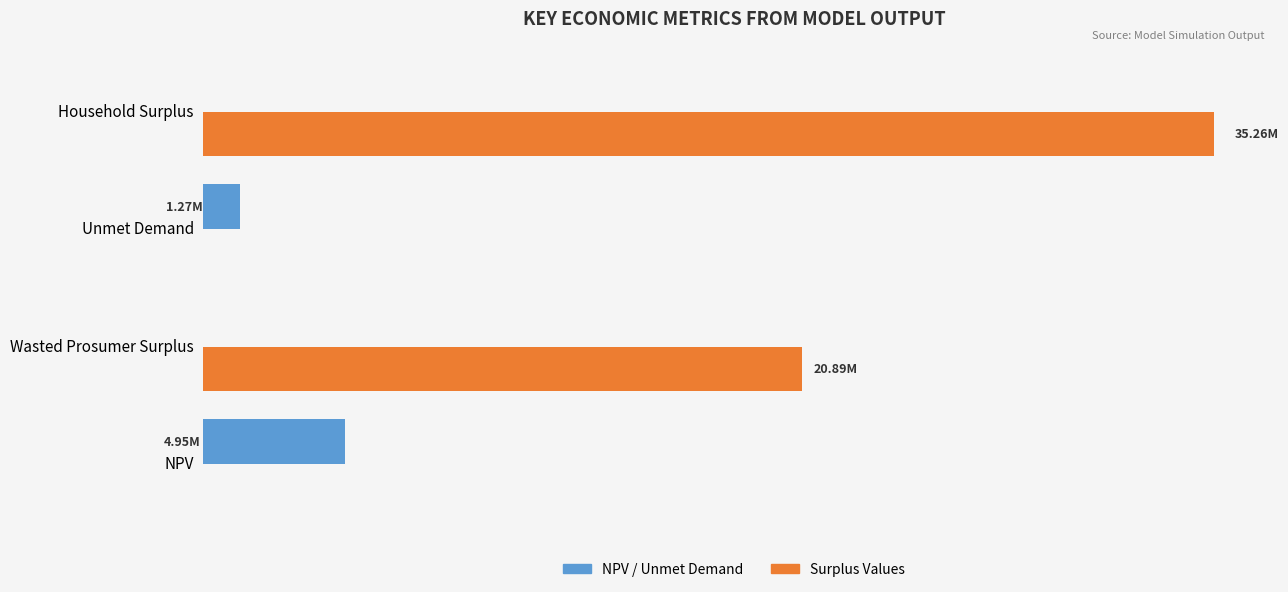

What are all the series names shown in the legend?

NPV / Unmet Demand, Surplus Values